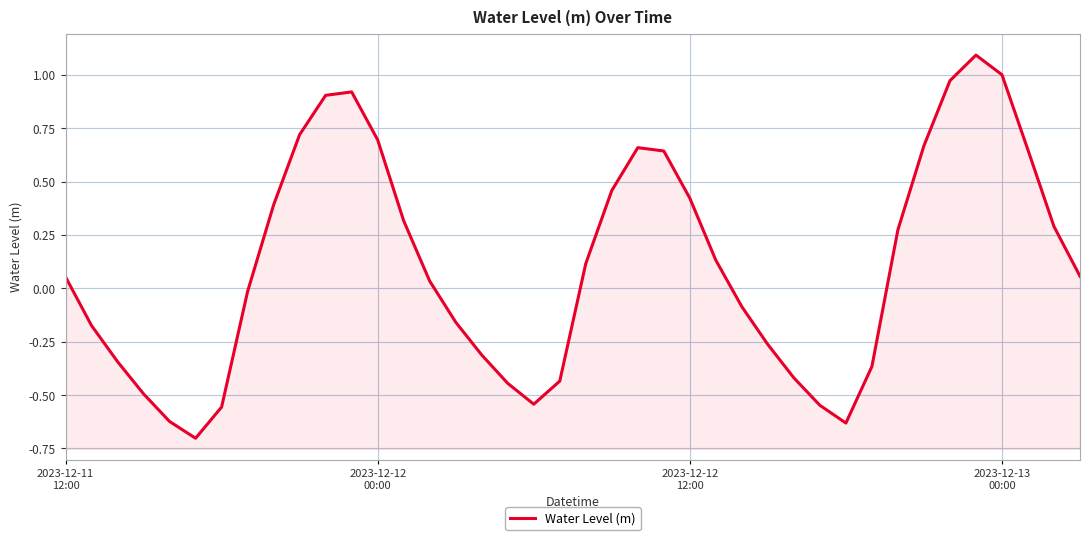

True or false: the data shows -0.1 at 18.

False